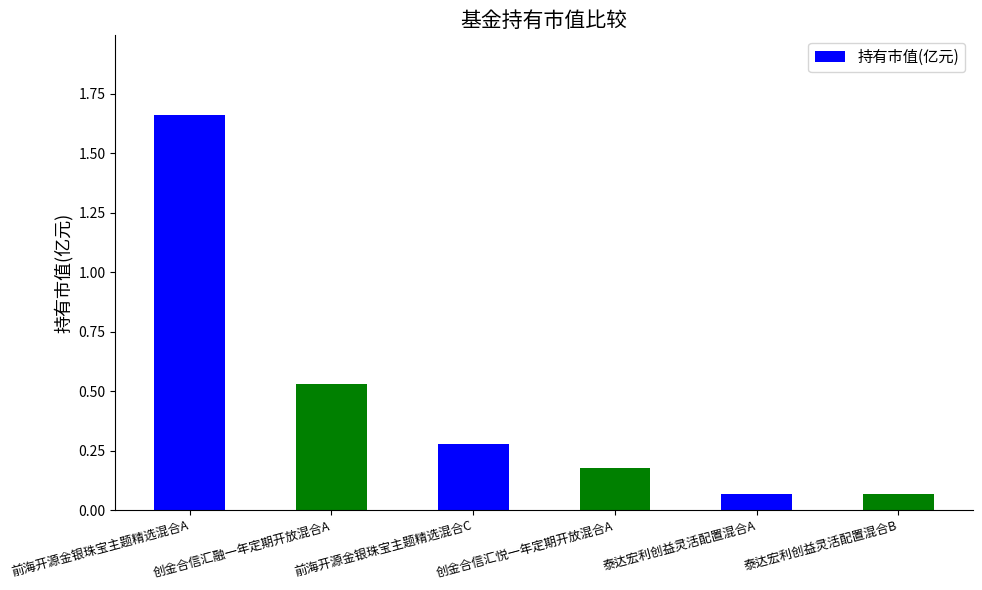

Are the bars grouped side by side (vs. stacked)?

No